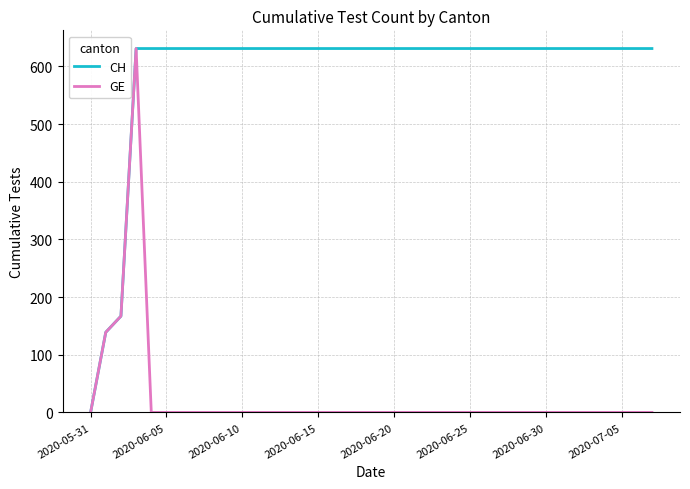

What is the maximum value shown in the chart?

631